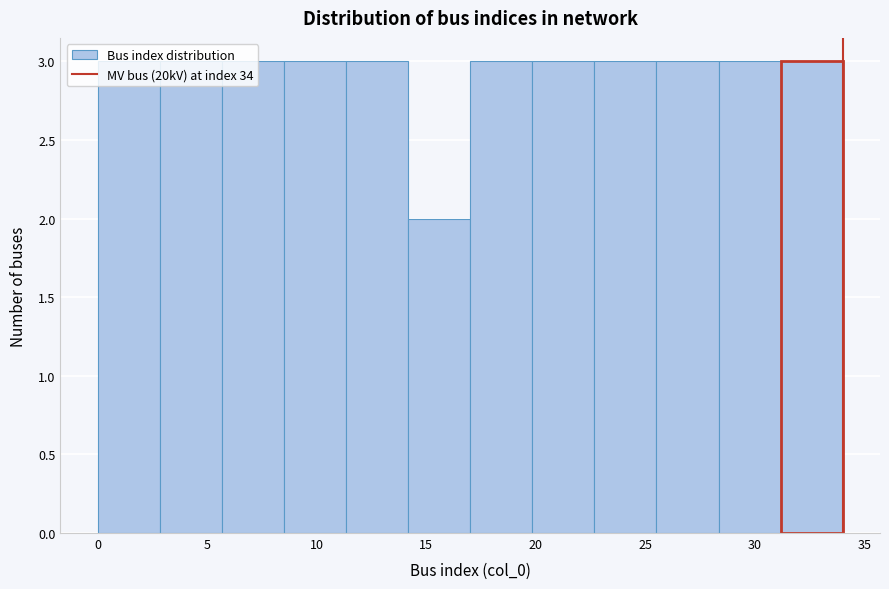

What is the height of the bar covering 22.5 to 25.5 on the x-axis? Neither the bar edges nor the heights are printed on the chart, so give them approximately, as read against the axes.

3